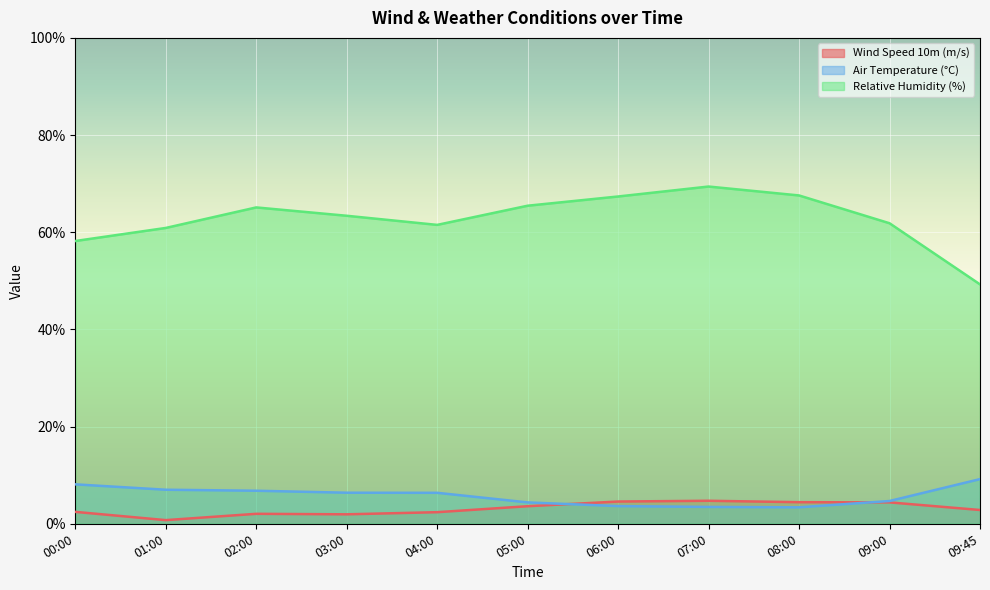

True or false: Wind Speed 10m (m/s) and Air Temperature (°C) cross at least once.

True